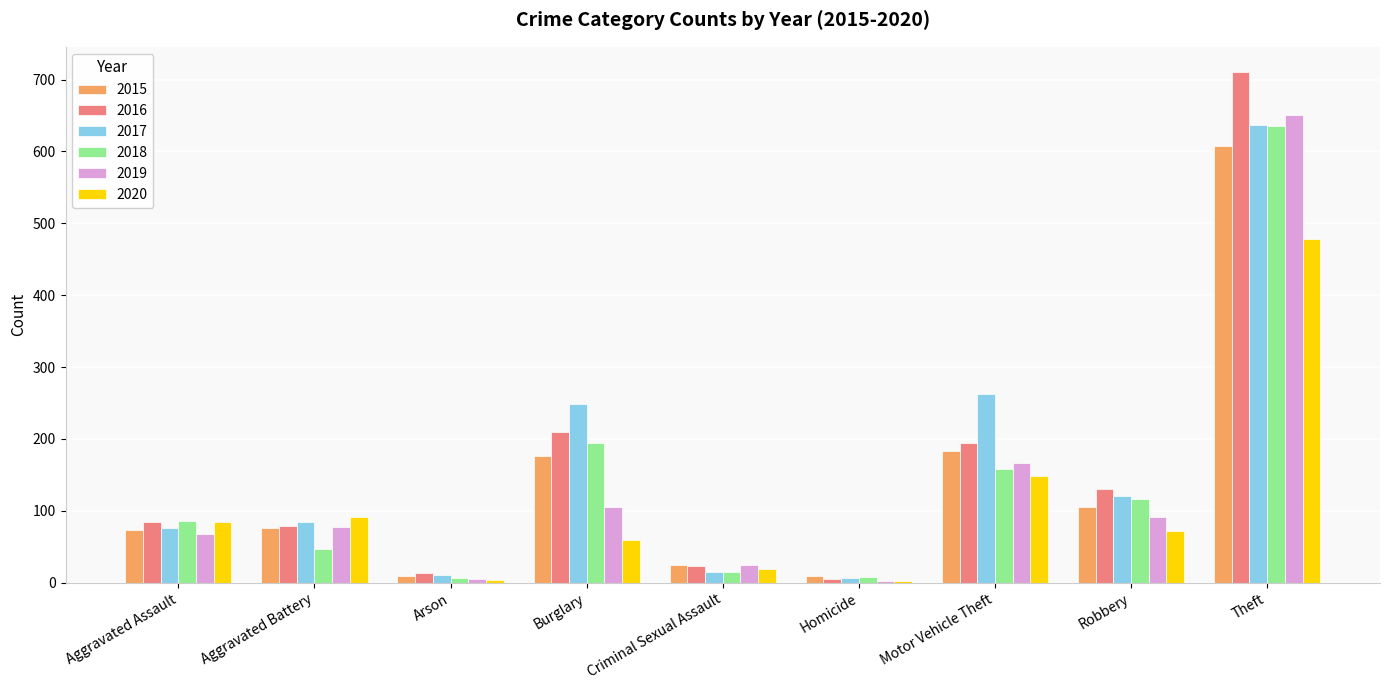

What is the maximum value for 2020?

478